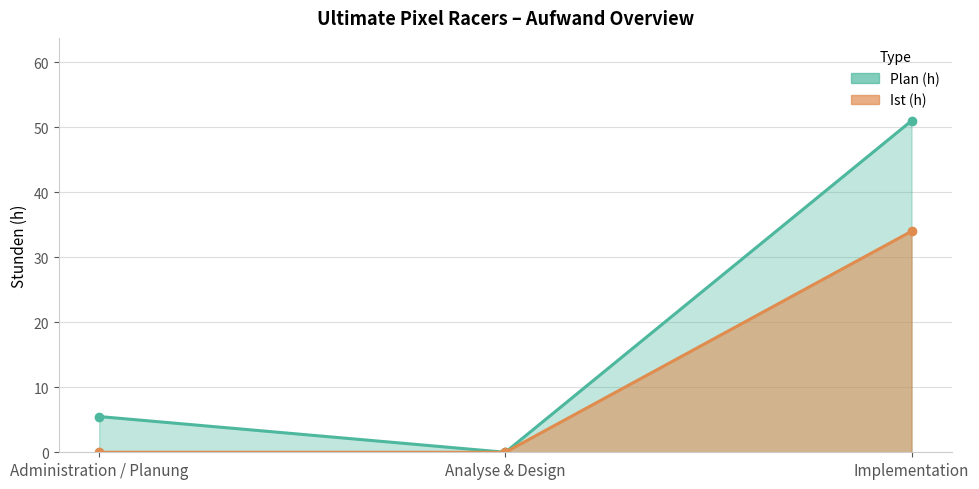

Rank the series by their average value, from lowest to highest.

Ist (h), Plan (h)